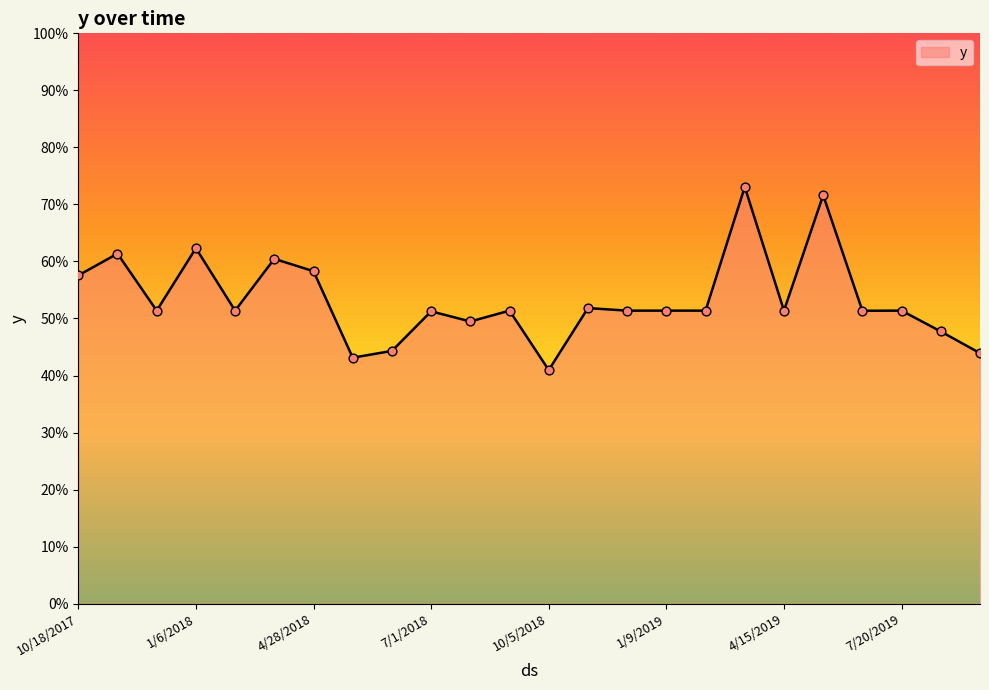

Does the chart have visible grid lines?

No